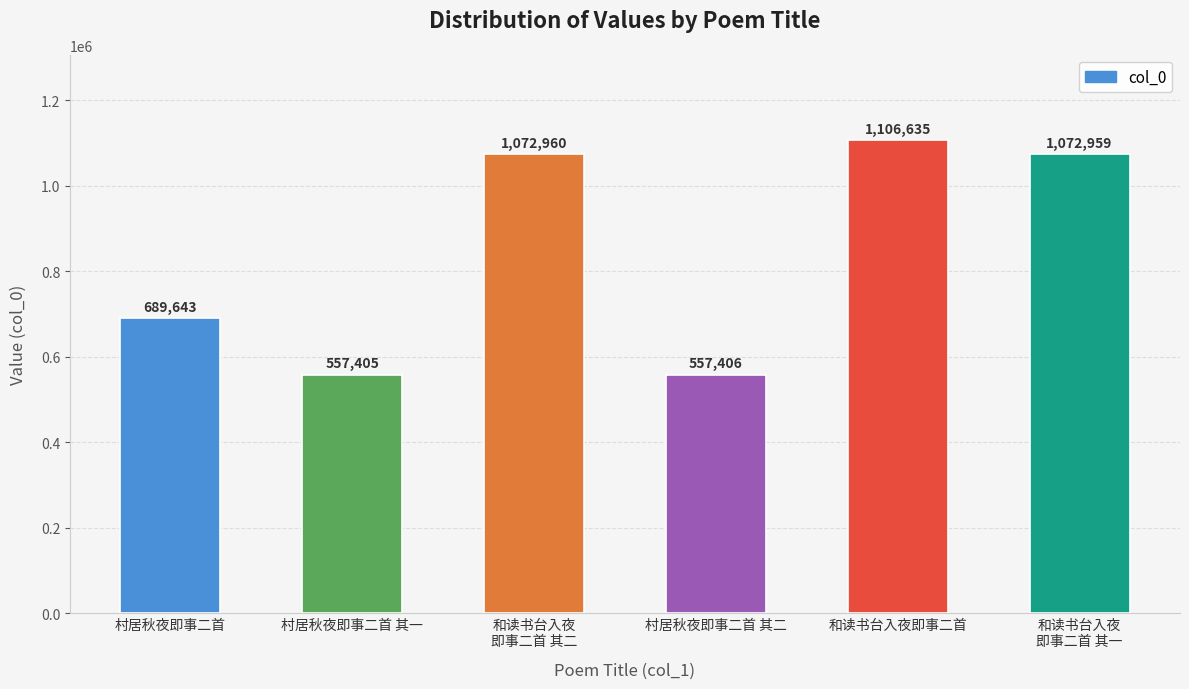

List the labels in order of value, largest first.

和读书台入夜即事二首, 和读书台入夜
即事二首 其二, 和读书台入夜
即事二首 其一, 村居秋夜即事二首, 村居秋夜即事二首 其二, 村居秋夜即事二首 其一